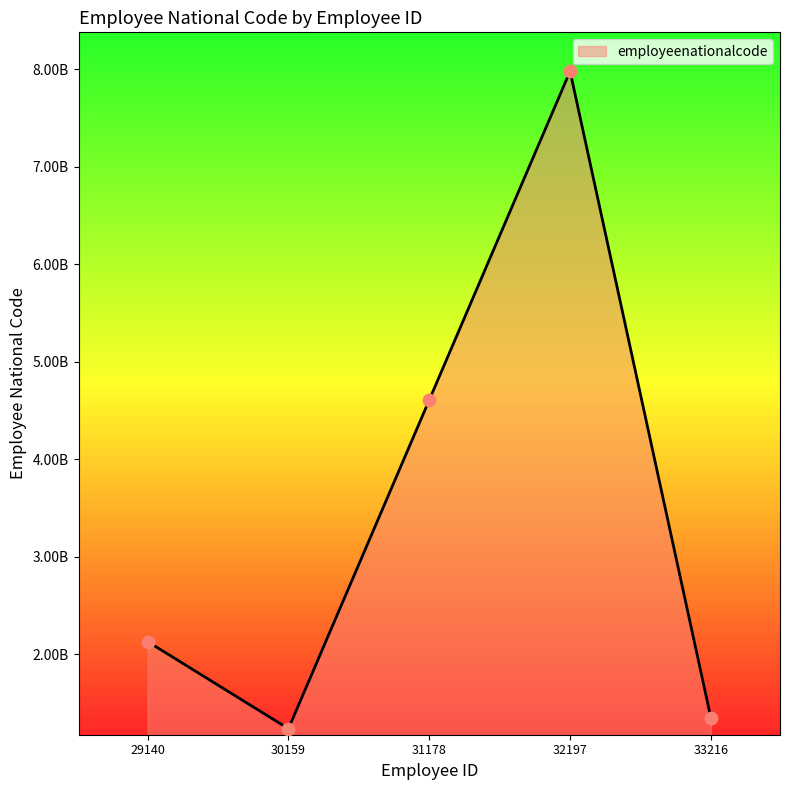

Between 31178 and 30159, which is larger?

31178